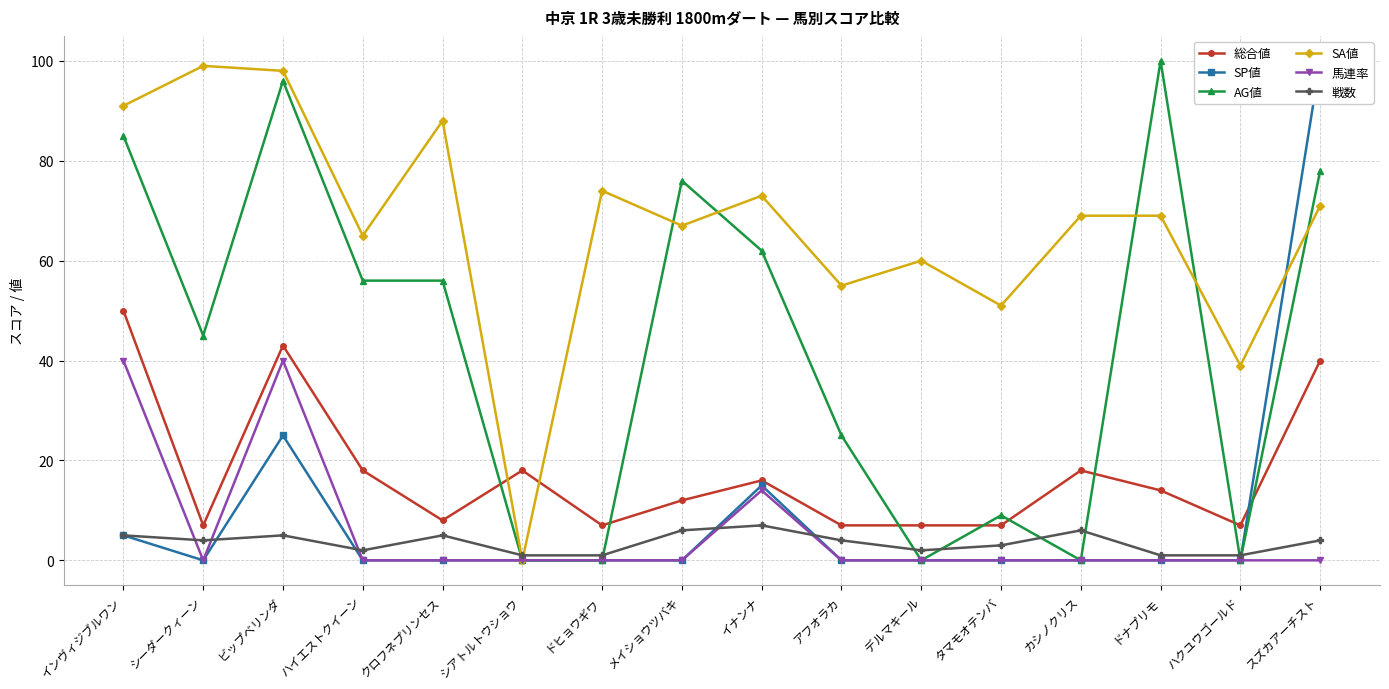

Reading left to right, transcribe all the data shown in this chart.

総合値: 50	7	43	18	8	18	7	12	16	7	7	7	18	14	7	40
SP値: 5	0	25	0	0	0	0	0	15	0	0	0	0	0	0	100
AG値: 85	45	96	56	56	0	0	76	62	25	0	9	0	100	0	78
SA値: 91	99	98	65	88	0	74	67	73	55	60	51	69	69	39	71
馬連率: 40	0	40	0	0	0	0	0	14	0	0	0	0	0	0	0
戦数: 5	4	5	2	5	1	1	6	7	4	2	3	6	1	1	4